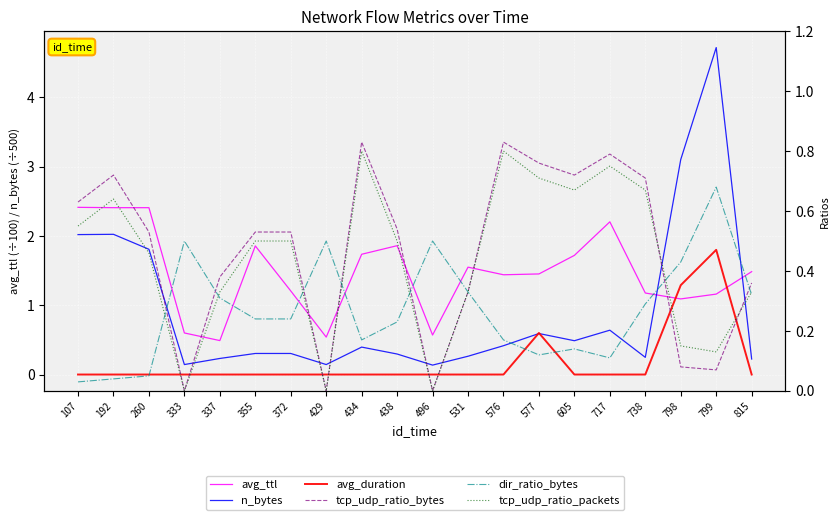

What are all the series names shown in the legend?

avg_ttl, n_bytes, avg_duration, tcp_udp_ratio_bytes, dir_ratio_bytes, tcp_udp_ratio_packets